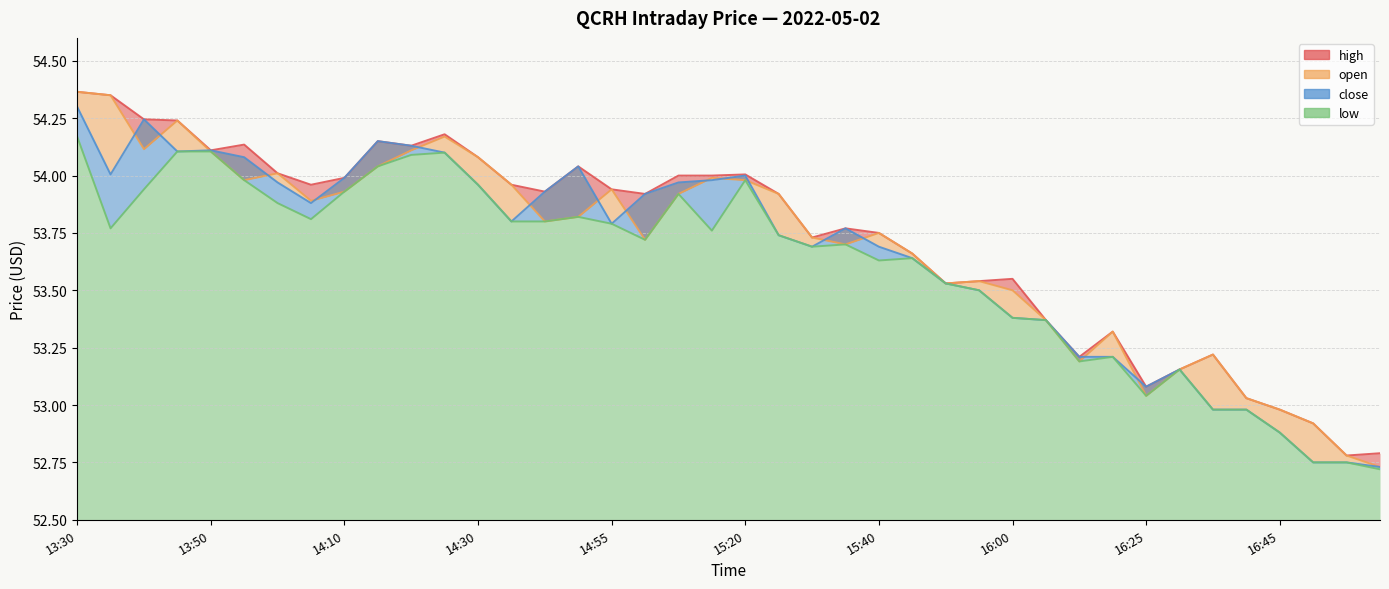

What is the sum of the close values at 16:15 and 13:35?

107.2